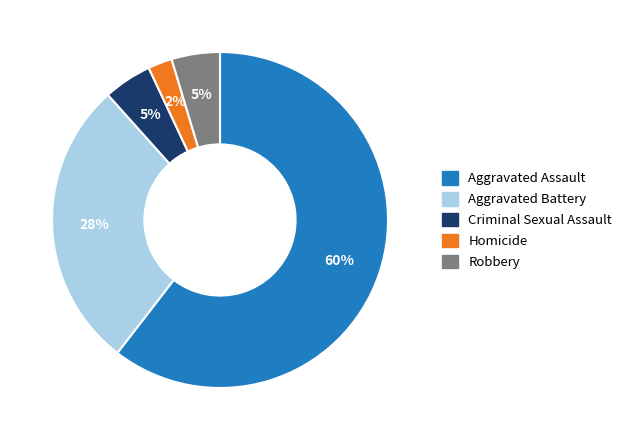

Which has a higher value, Aggravated Battery or Robbery?

Aggravated Battery